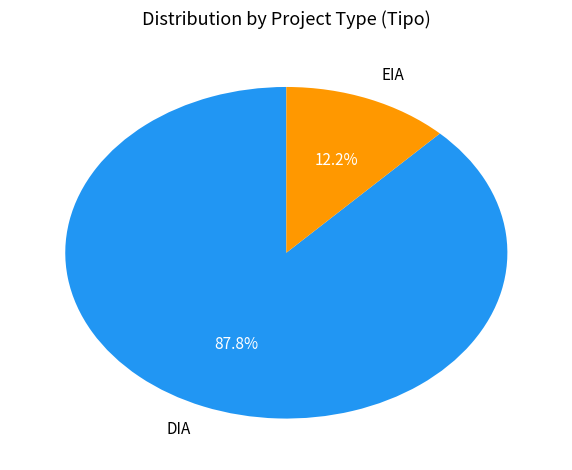

To the nearest percent, what is the combined percentage of DIA and EIA?

100%